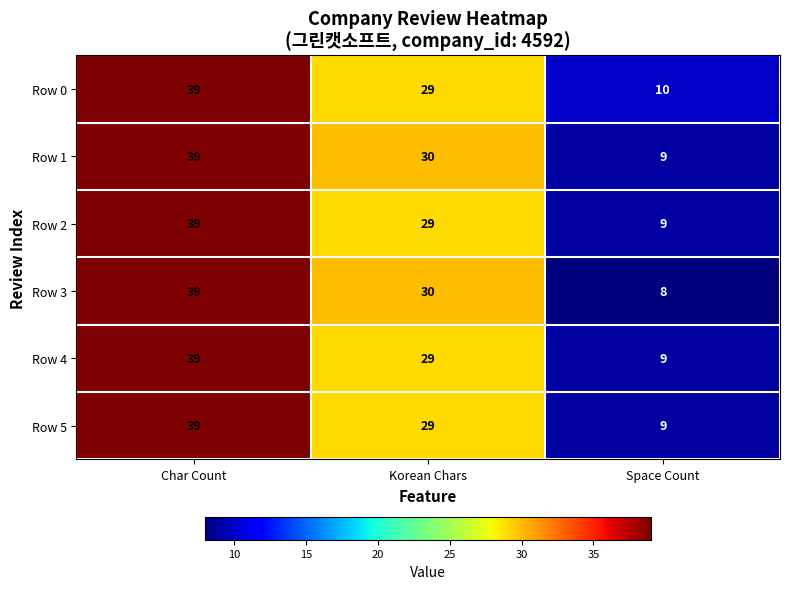

Reading right to left, transcribe all the data shown in this chart.

Row 0: 10	29	39
Row 1: 9	30	39
Row 2: 9	29	39
Row 3: 8	30	39
Row 4: 9	29	39
Row 5: 9	29	39